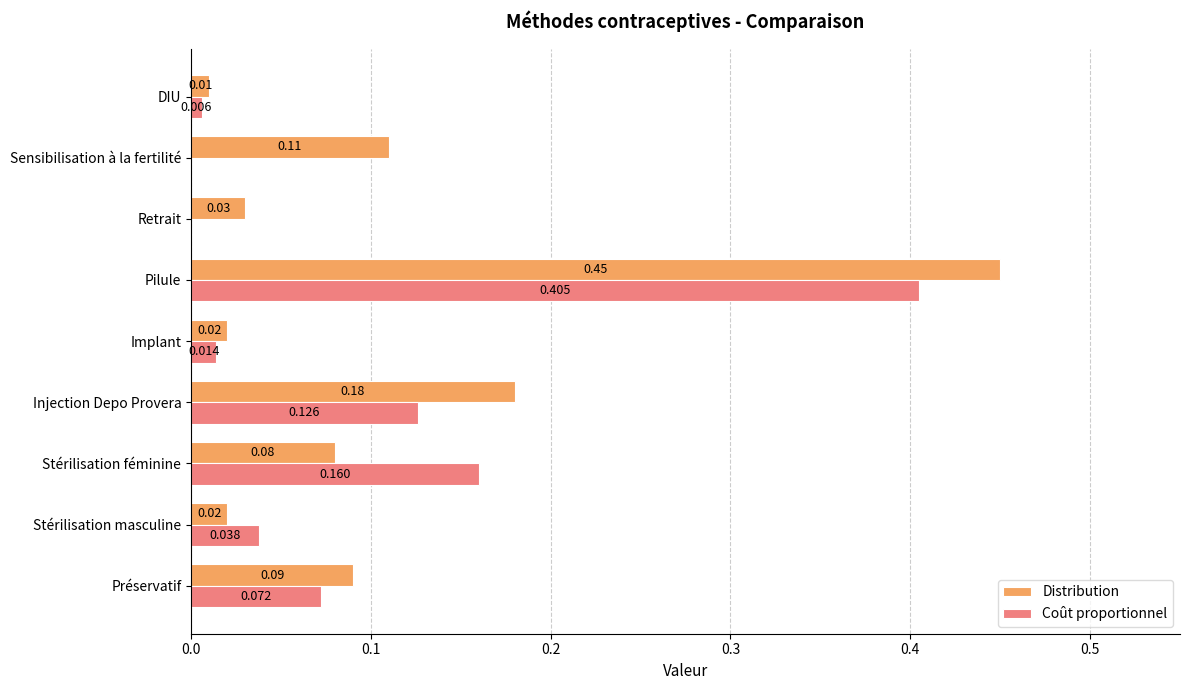

At which label is Distribution closest to 0?

DIU